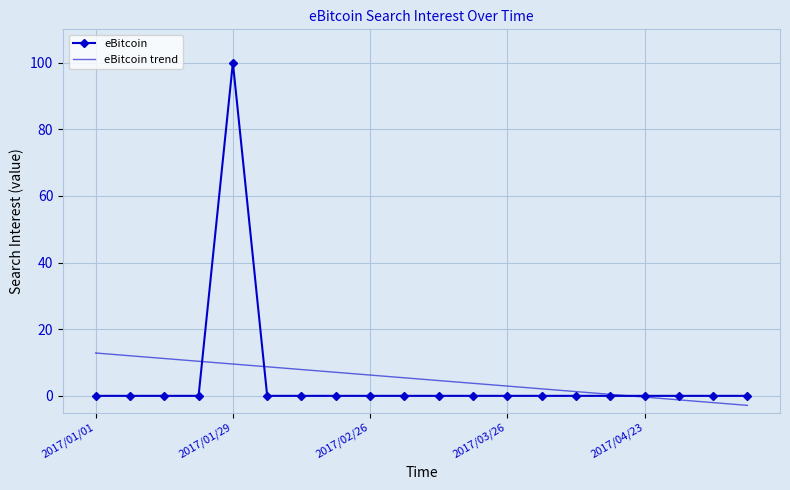

What is the smallest value displayed?

-2.9